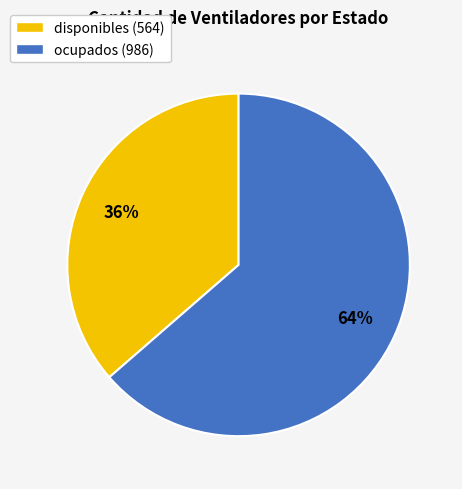

Combined, do ocupados (986) and disponibles (564) account for over 50%?

Yes